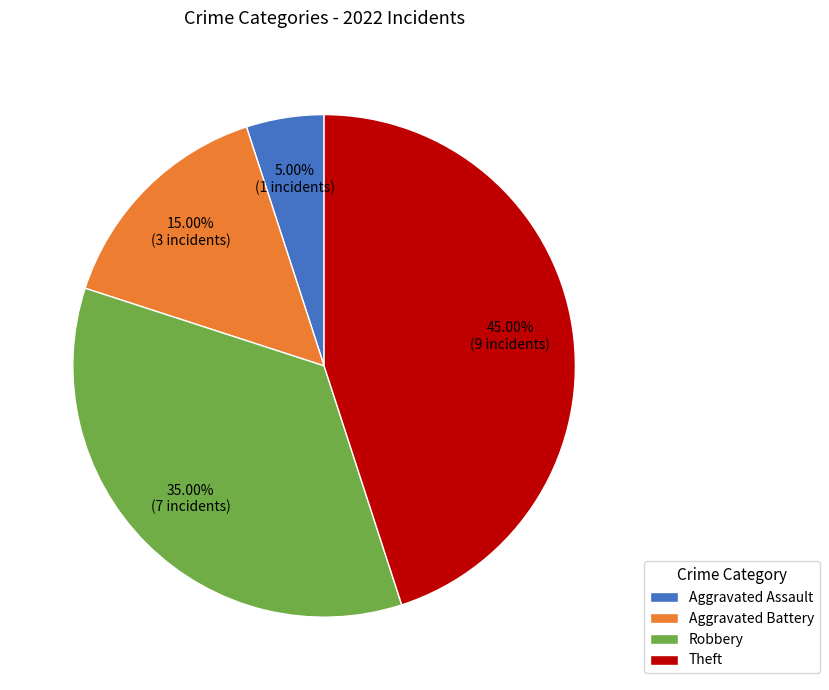

Between Aggravated Battery and Theft, which is larger?

Theft